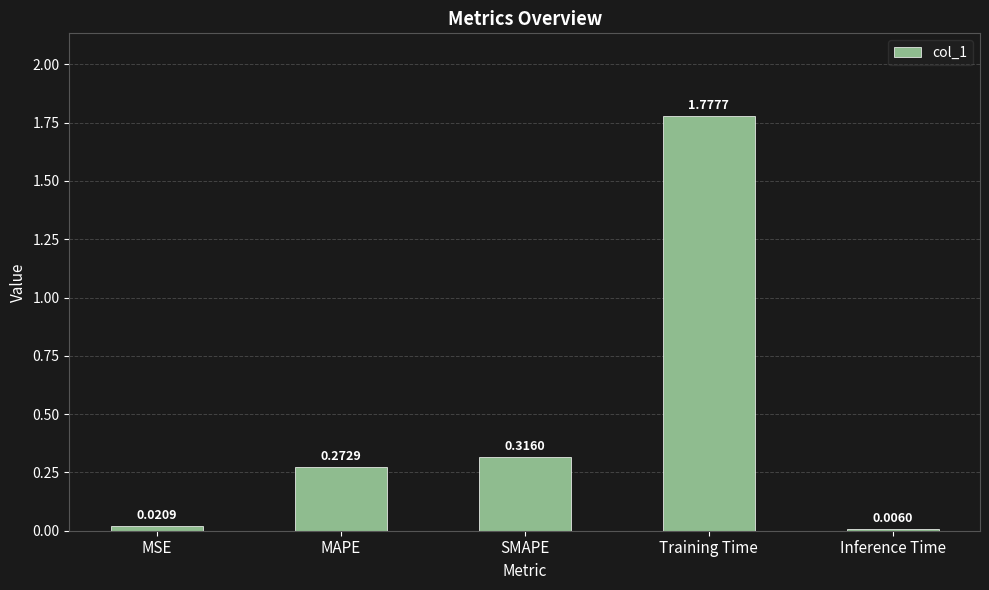

Between Inference Time and SMAPE, which is larger?

SMAPE